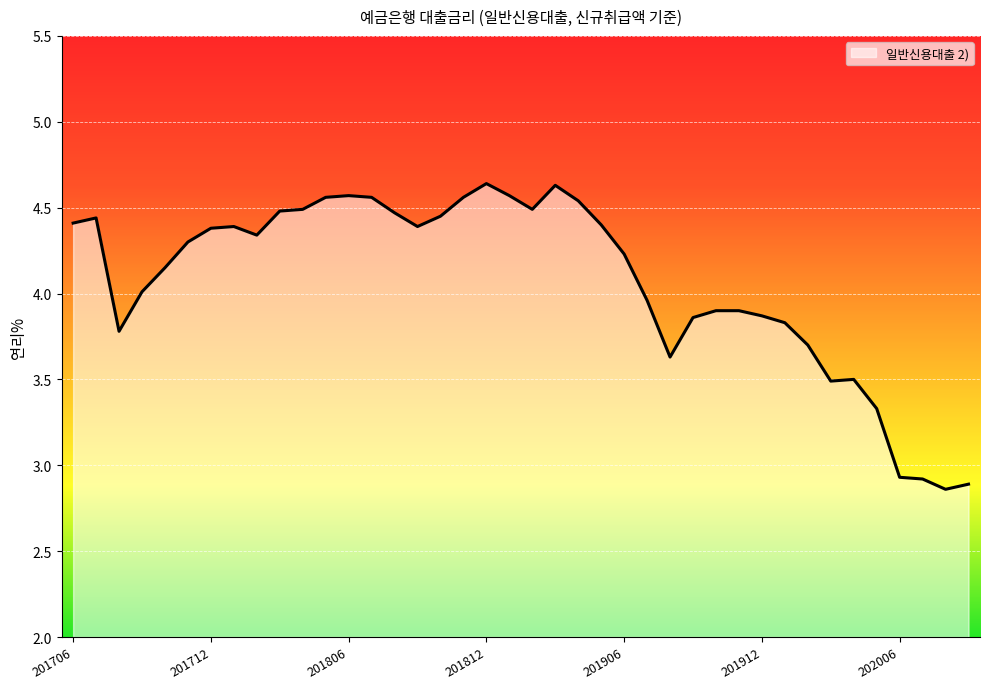

What is the difference between the maximum and minimum values?

1.8